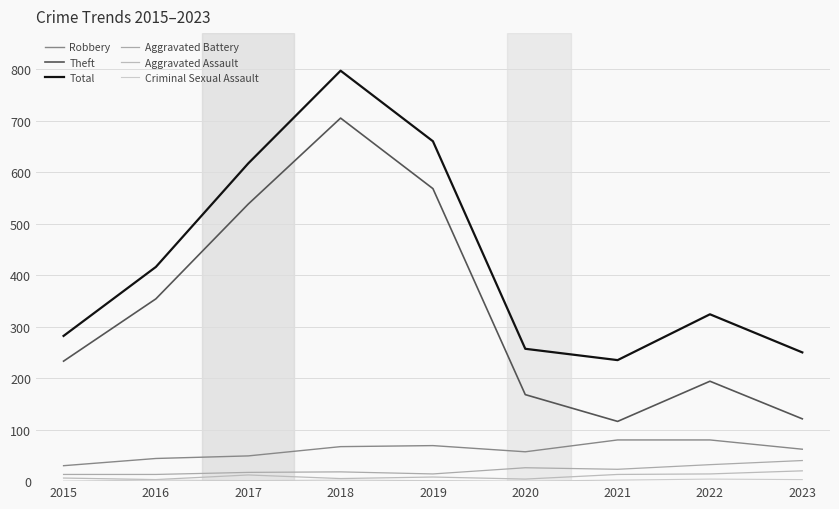

At which category is the sum across all series the highest?

2018